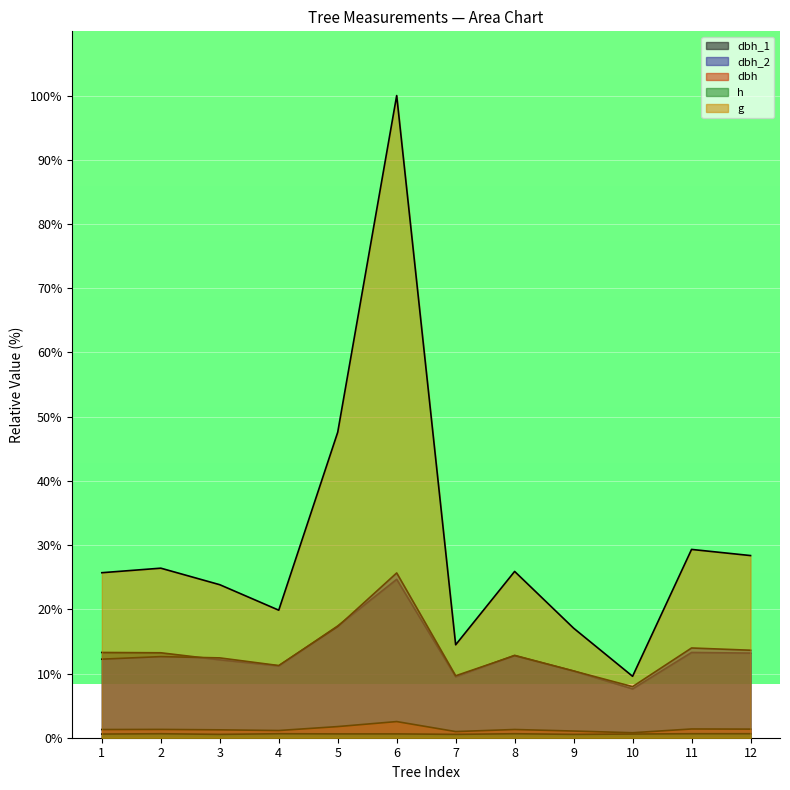

What is the value of the dbh_1 point at the 4th from the left?

11.2